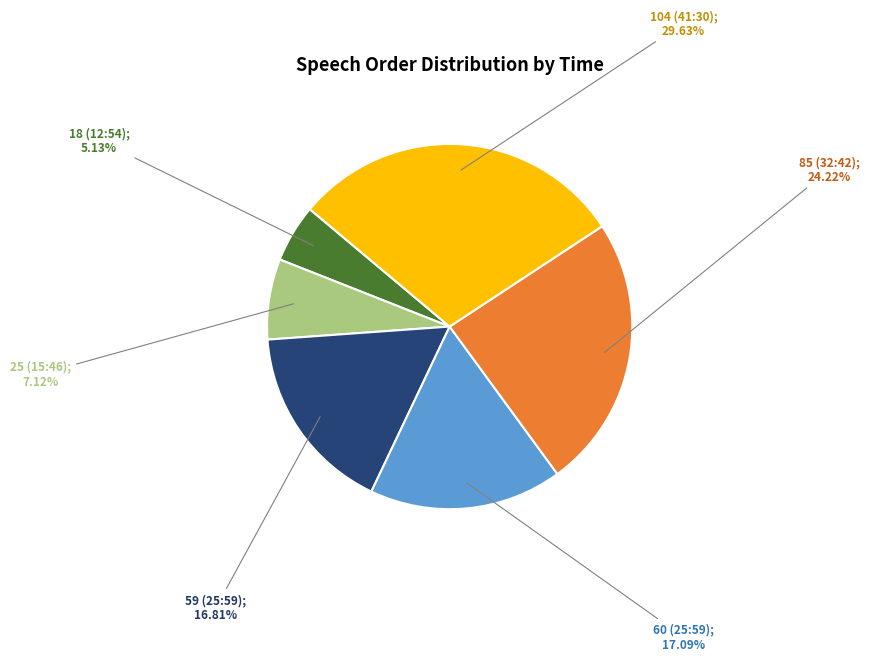

Is there any slice that represents more than half of the pie?

No